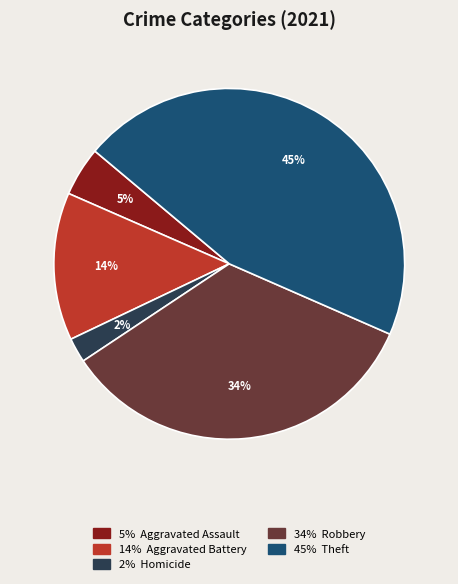

Is there a majority slice in this chart?

No